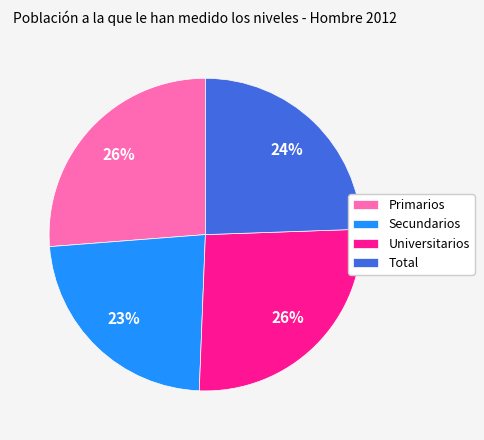

What is the smallest slice in the pie chart?

Secundarios